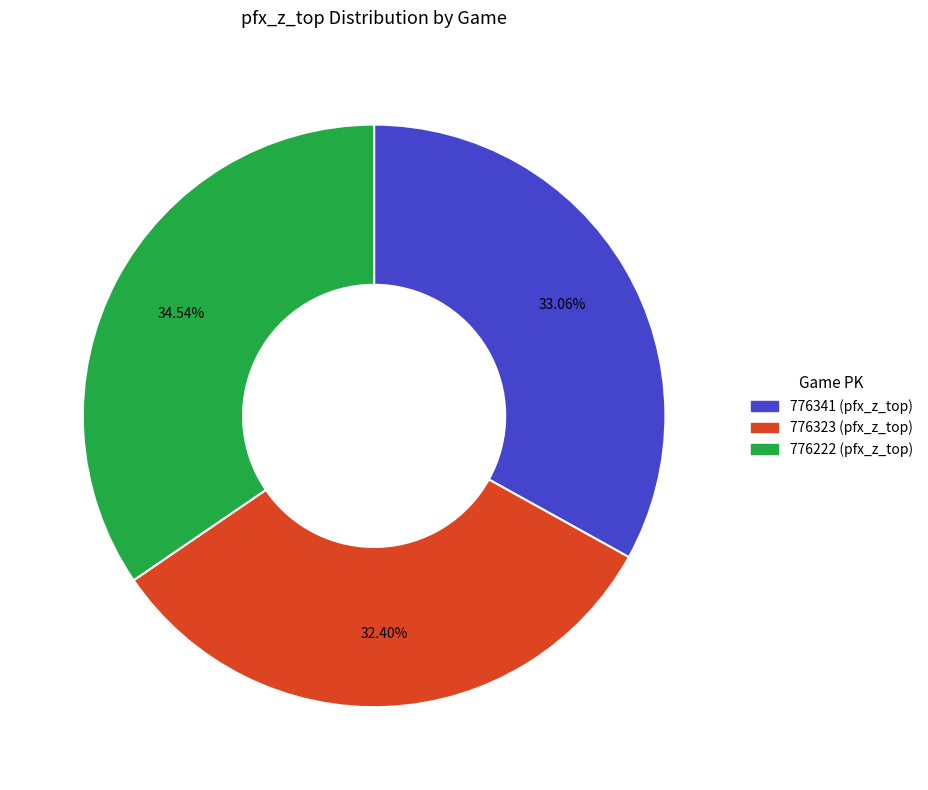

To the nearest percent, what is the average slice percentage?

33%